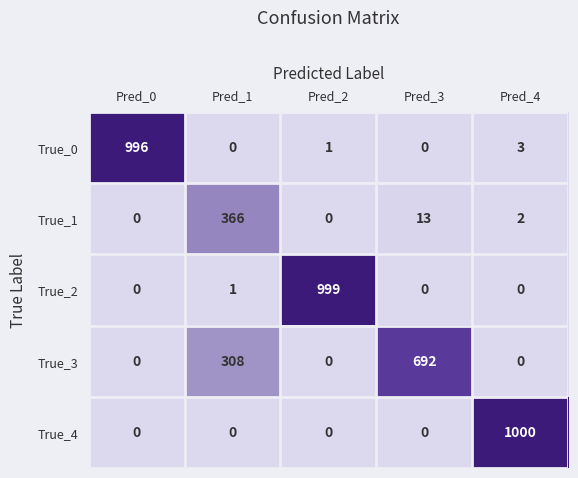

Reading left to right, list all the values displayed in this chart.

True_0: Pred_0=996	Pred_1=0	Pred_2=1	Pred_3=0	Pred_4=3
True_1: Pred_0=0	Pred_1=366	Pred_2=0	Pred_3=13	Pred_4=2
True_2: Pred_0=0	Pred_1=1	Pred_2=999	Pred_3=0	Pred_4=0
True_3: Pred_0=0	Pred_1=308	Pred_2=0	Pred_3=692	Pred_4=0
True_4: Pred_0=0	Pred_1=0	Pred_2=0	Pred_3=0	Pred_4=1000